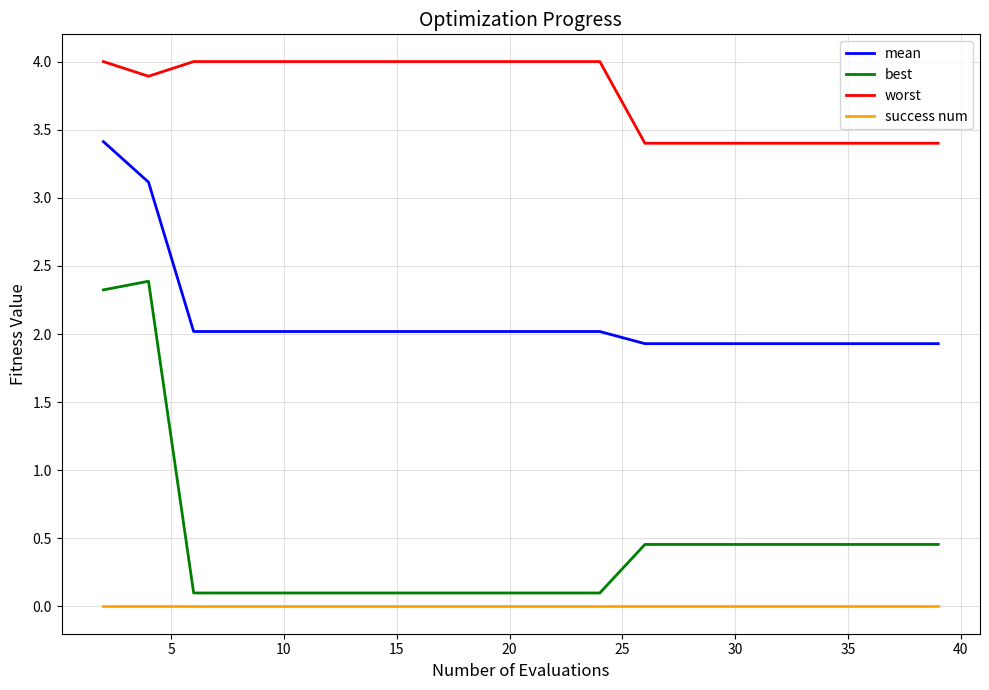

Which series has the largest range (max minus min)?

best